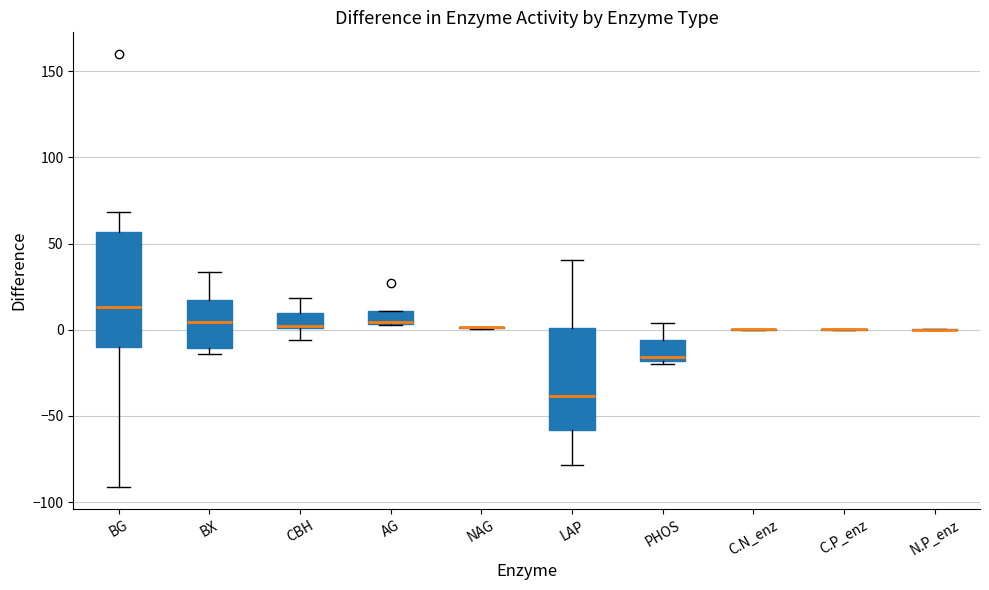

Reading left to right, transcribe this box plot: for each box, give where its median line is, the range the box spans, and where its two whiskers end, as read against the y-axis. The values are not printed on the chart, so give them approximately, as read against the axis.

BG: median 15, box -10 to 55, whiskers -90 to 70
BX: median 5, box -10 to 15, whiskers -15 to 35
CBH: median 0, box 0 to 10, whiskers -5 to 20
AG: median 5, box 5 to 10, whiskers 5 to 10
NAG: box collapsed to a line at 0, whiskers 0 to 0
LAP: median -40, box -60 to 0, whiskers -80 to 40
PHOS: median -15, box -20 to -5, whiskers -20 (just below the box's lower edge) to 5
C.N_enz: box collapsed to a line at 0, whiskers 0 to 0
C.P_enz: box collapsed to a line at 0, whiskers 0 to 0
N.P_enz: box collapsed to a line at 0, whiskers 0 to 0